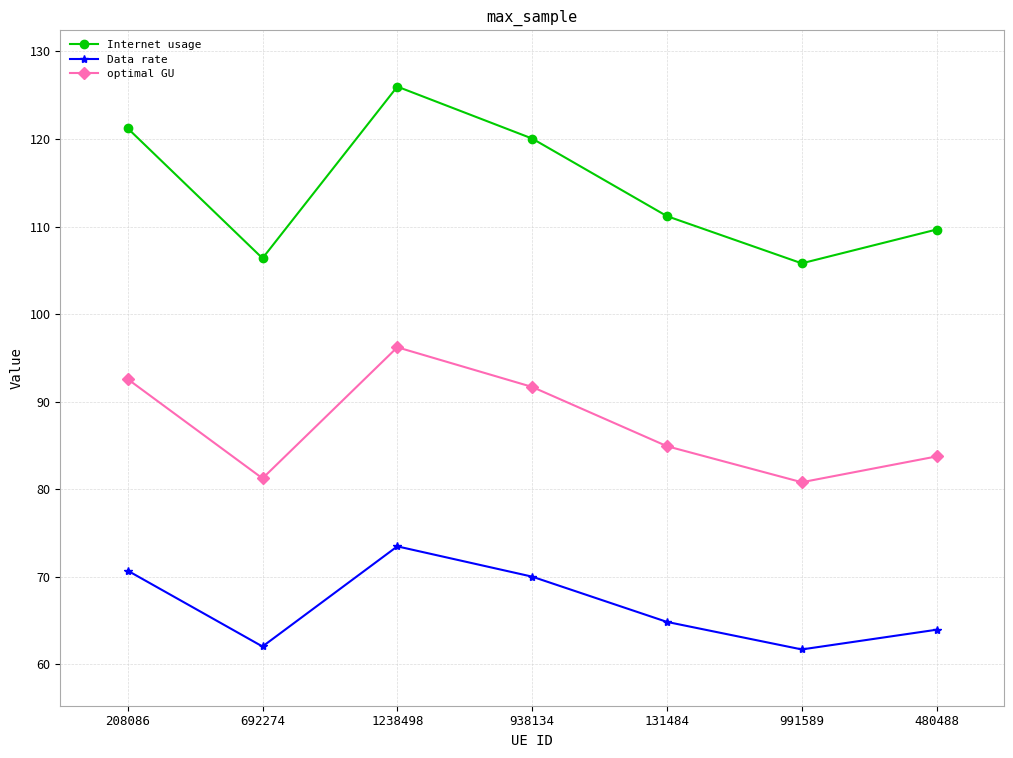

What is the average value of the optimal GU series?

87.3